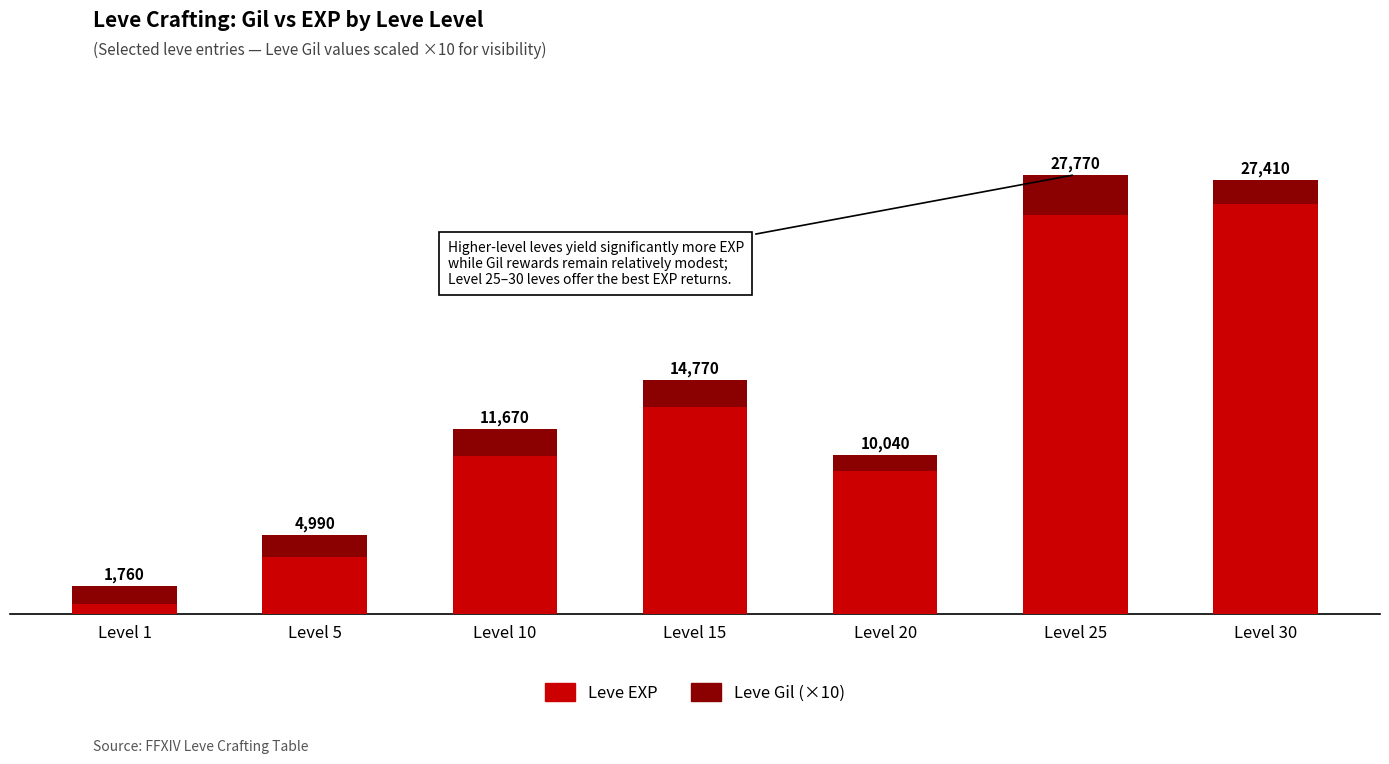

Does the chart contain stacked bars?

Yes